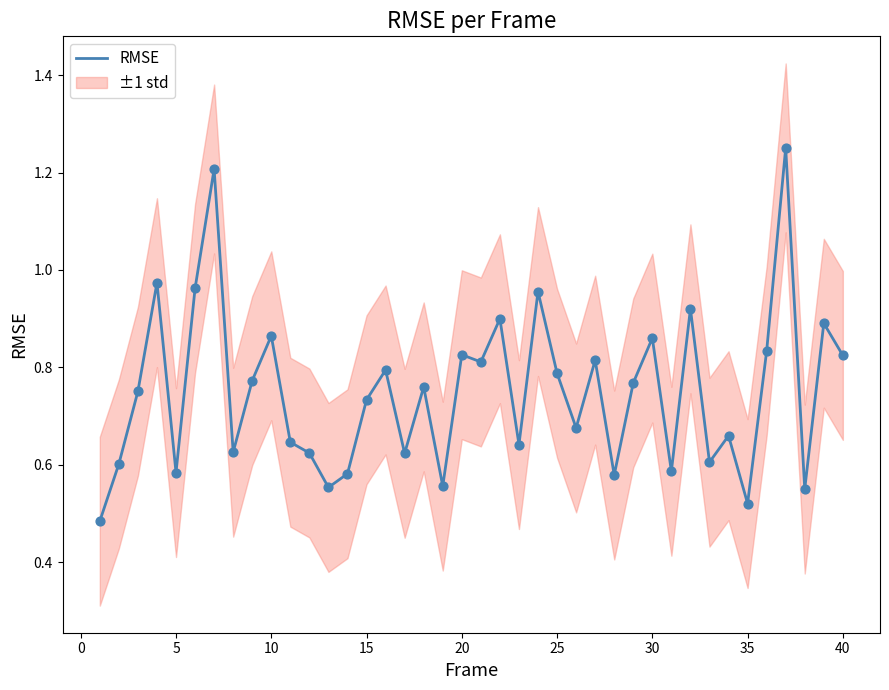

What is the change in value from 20 to 14?

-0.2